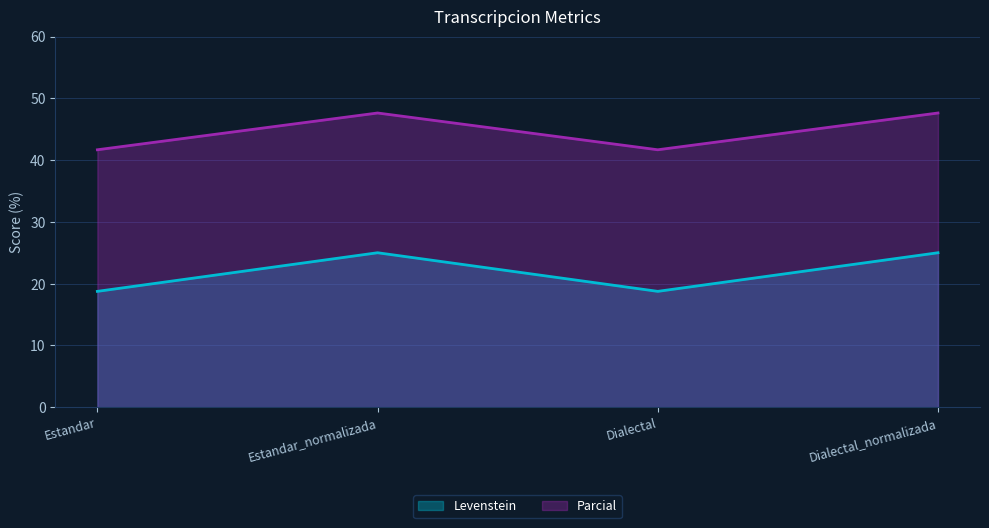

True or false: Parcial and Levenstein intersect in this chart.

False